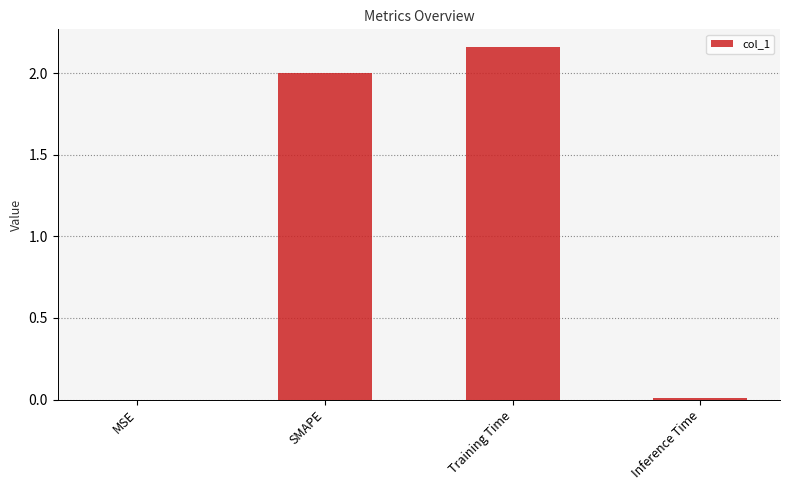

The value at MSE is 0.0. True or false?

True